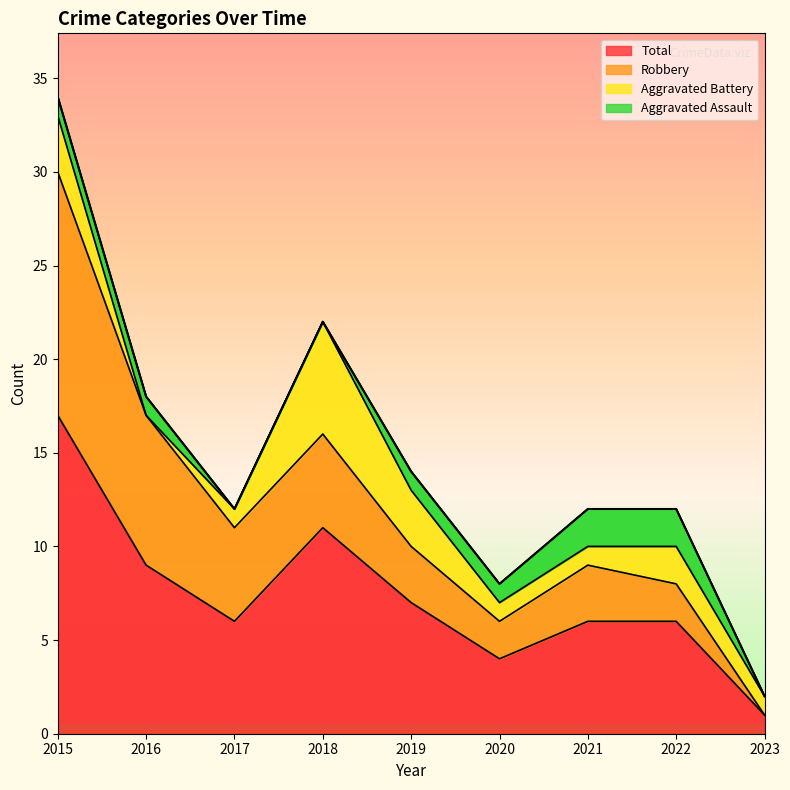

Rank the series by their maximum value, from highest to lowest.

Total, Robbery, Aggravated Battery, Aggravated Assault